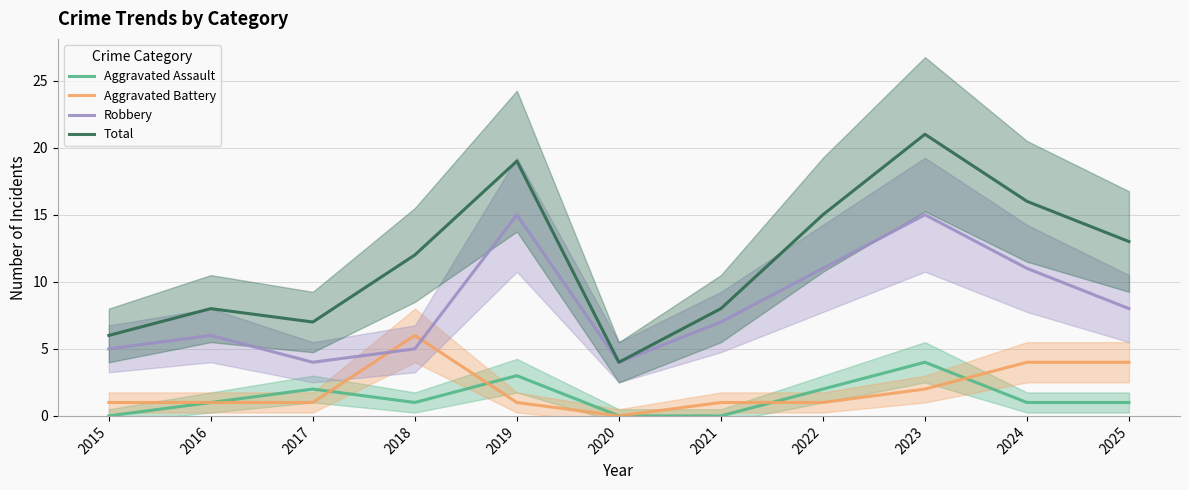

Between which two adjacent categories do Aggravated Assault and Aggravated Battery first intersect?

2017 and 2018